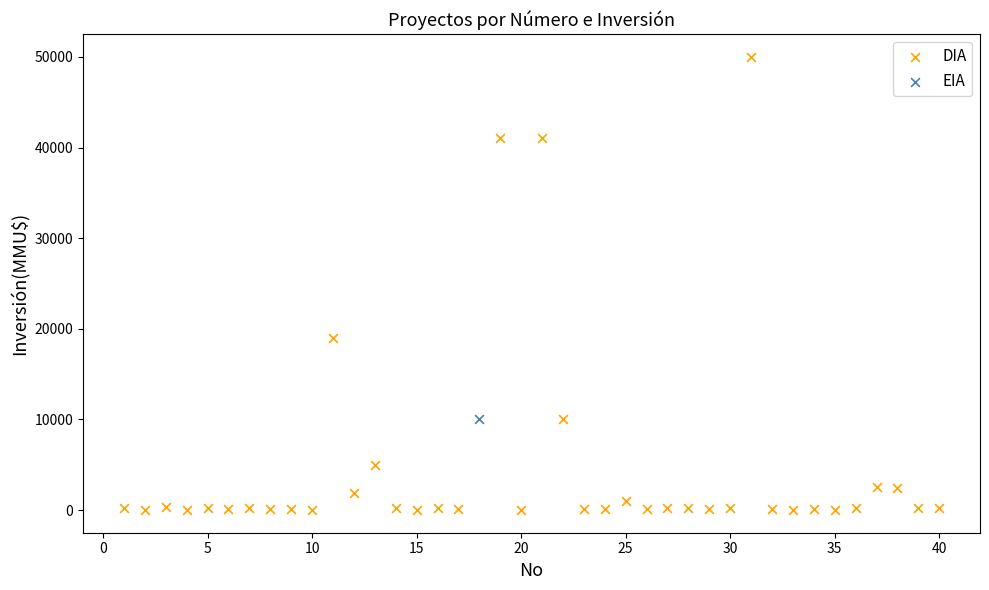

What are all the series names shown in the legend?

DIA, EIA